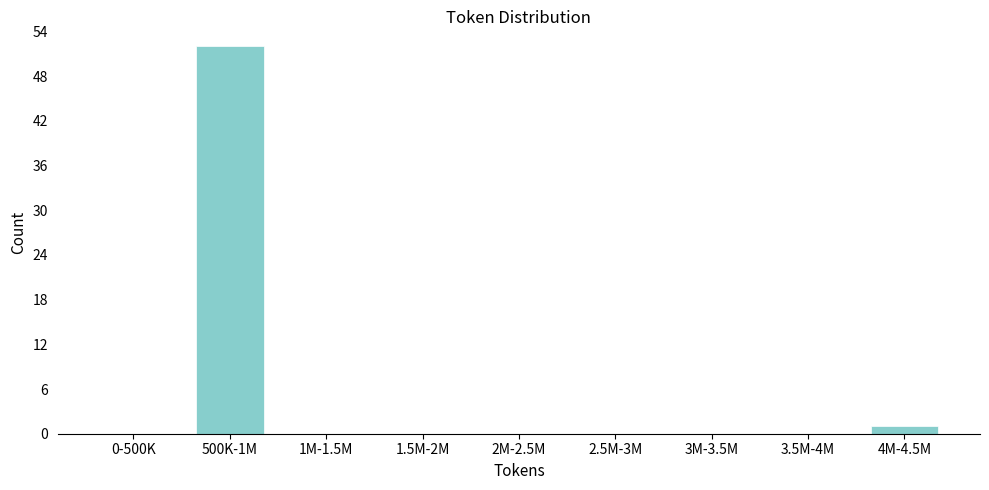

Reading left to right, what are all the values shown in this chart?

0-500K=0	500K-1M=52	1M-1.5M=0	1.5M-2M=0	2M-2.5M=0	2.5M-3M=0	3M-3.5M=0	3.5M-4M=0	4M-4.5M=1